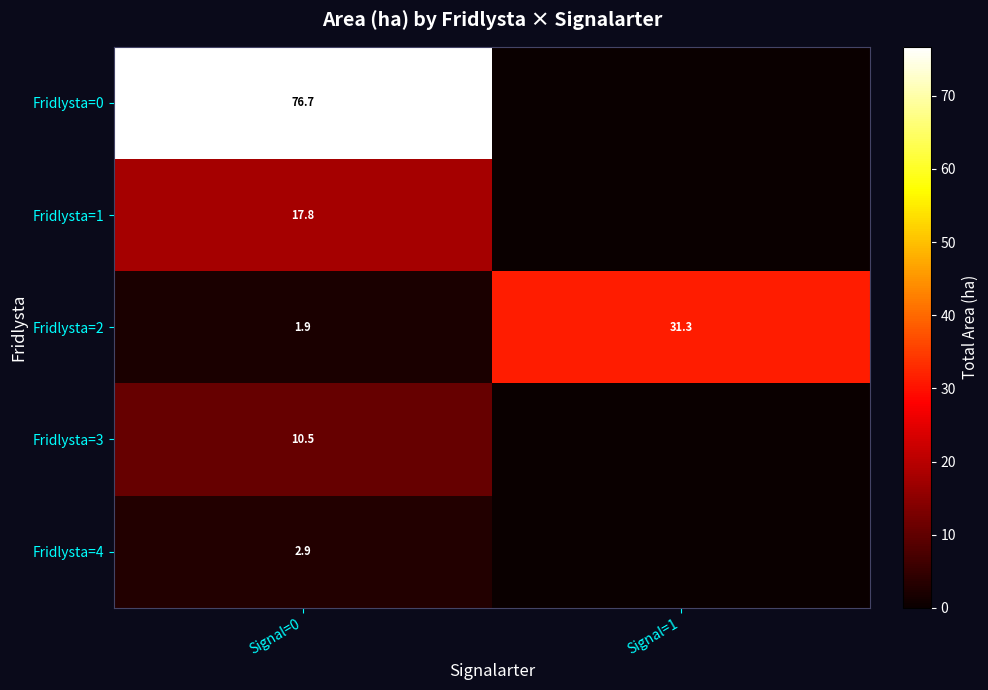

What is the approximate value of Fridlysta=2 at Signal=1?

31.3